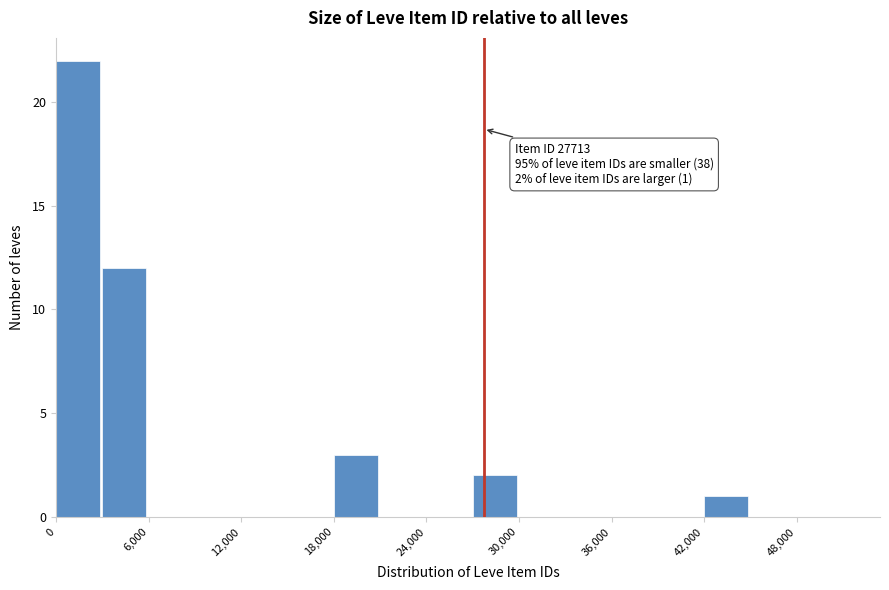

Read against the x-axis, roughly where is the centre of the tallest bar?

1000